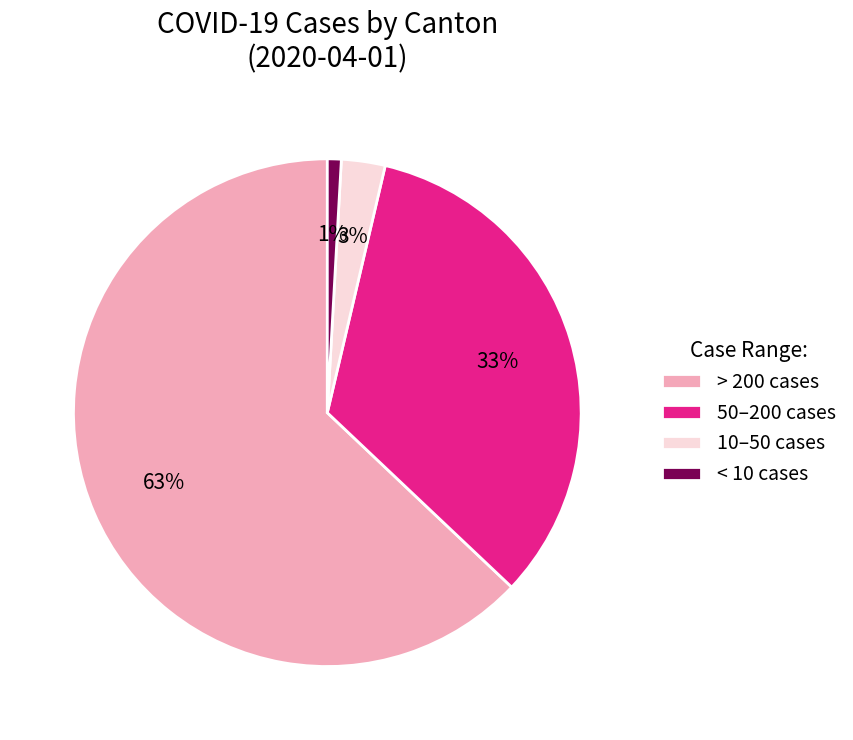

To the nearest percent, what is the combined percentage of > 200 cases and 50–200 cases?

96%